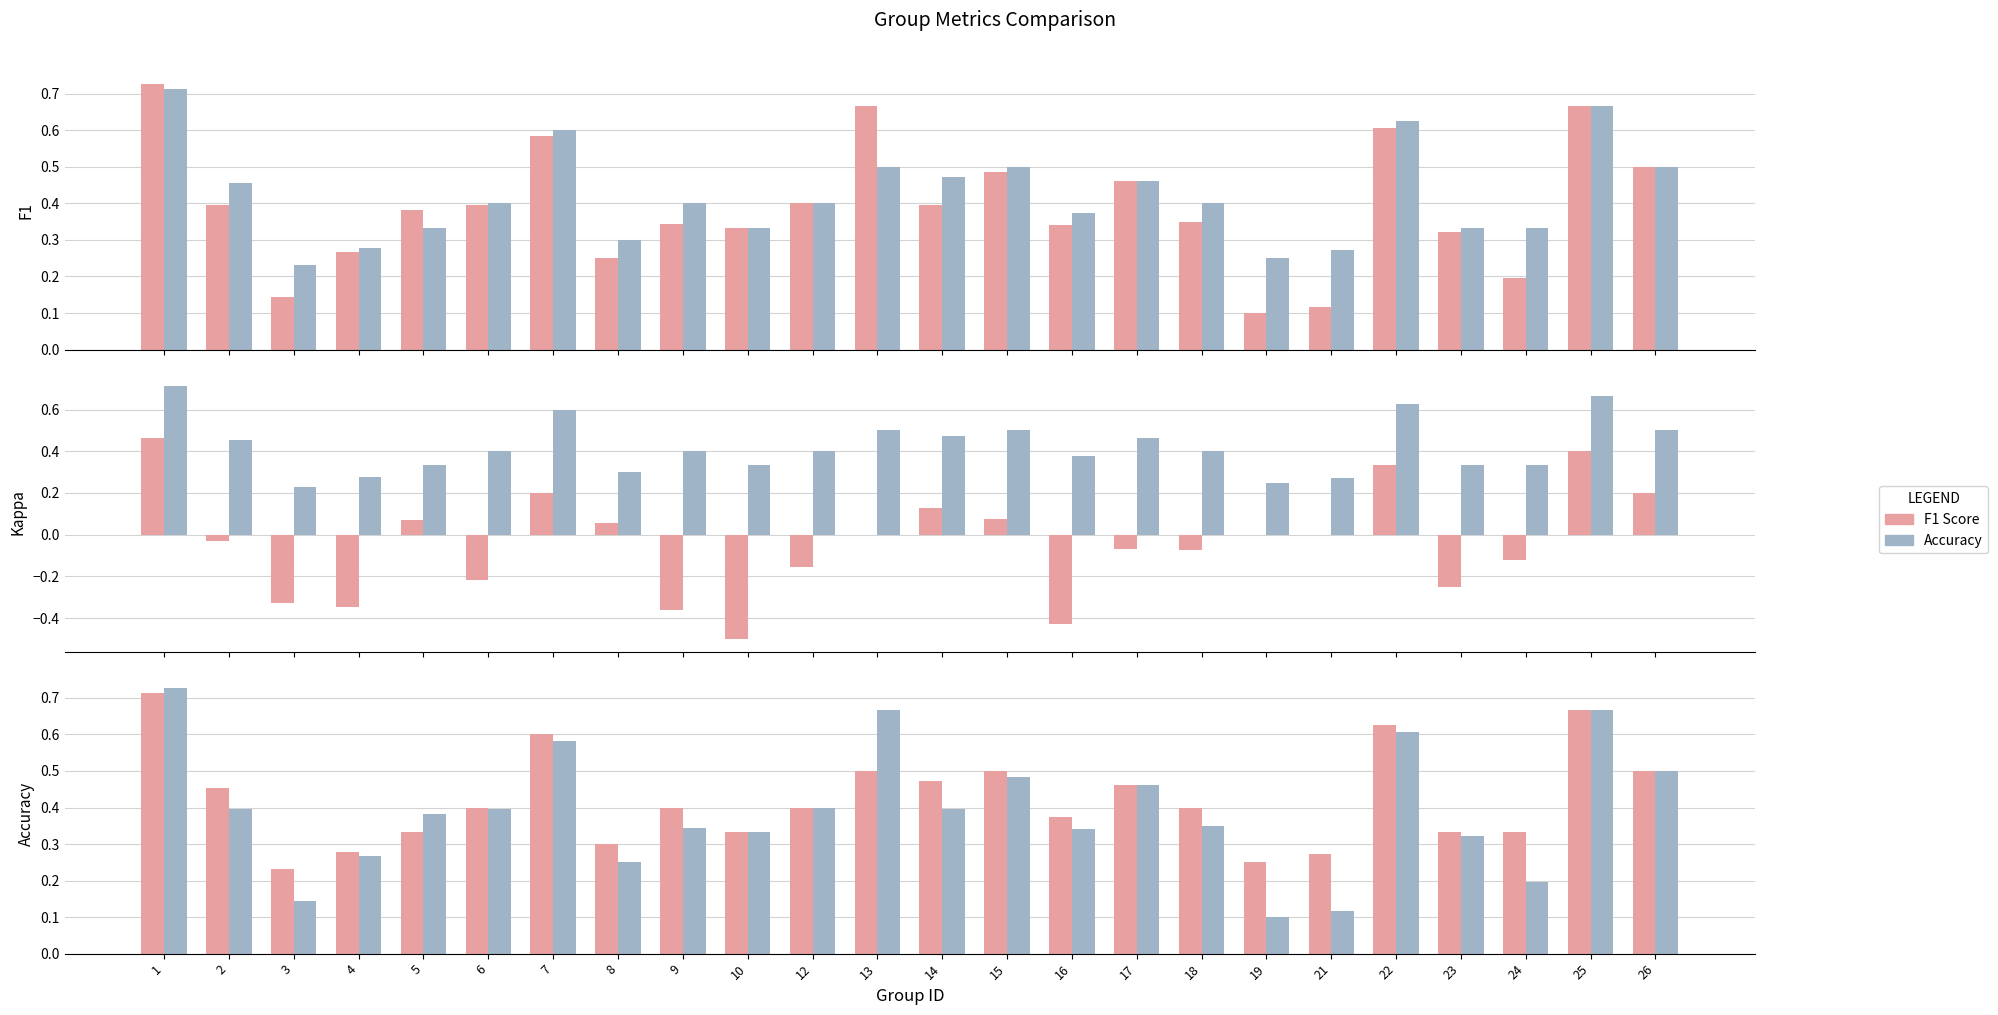

At which label does Accuracy reach its peak?

1